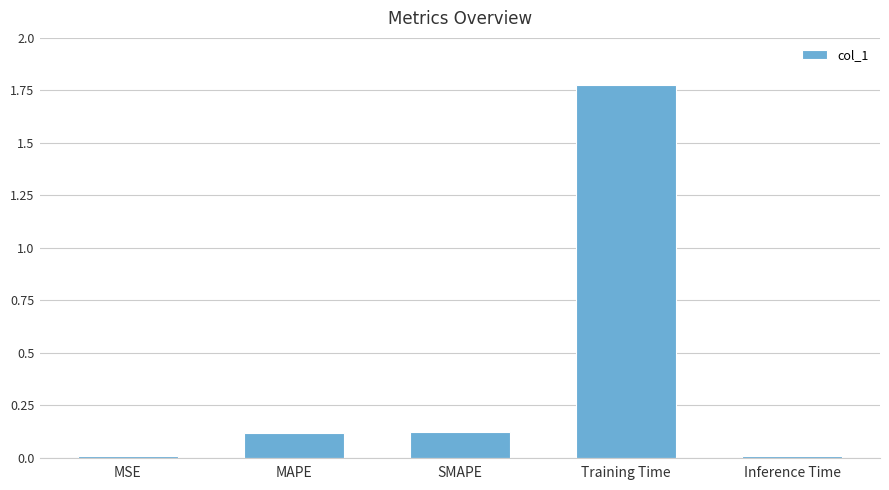

What is the average value?

0.4